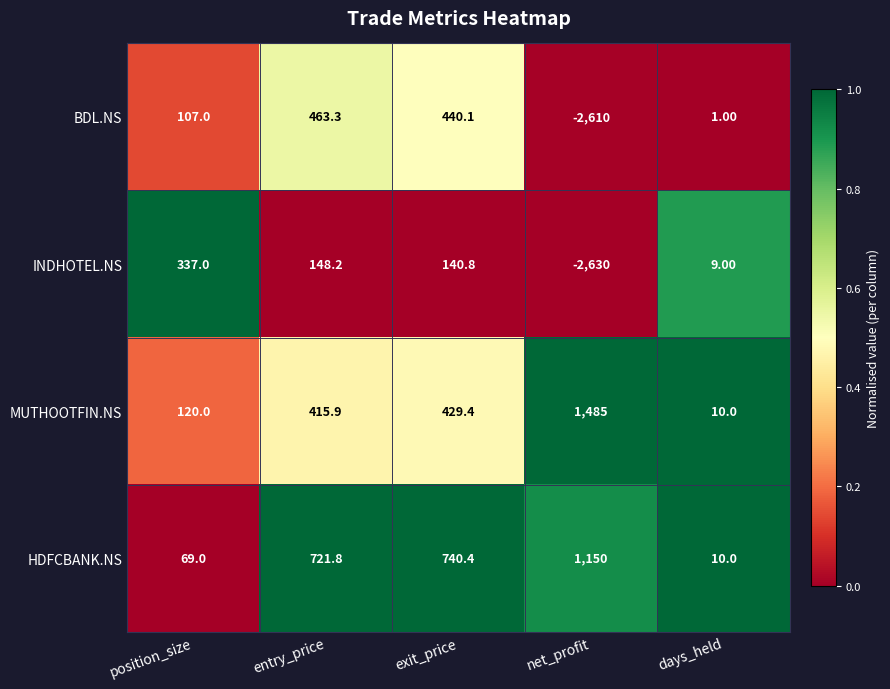

At which label does MUTHOOTFIN.NS first exceed 415?

entry_price